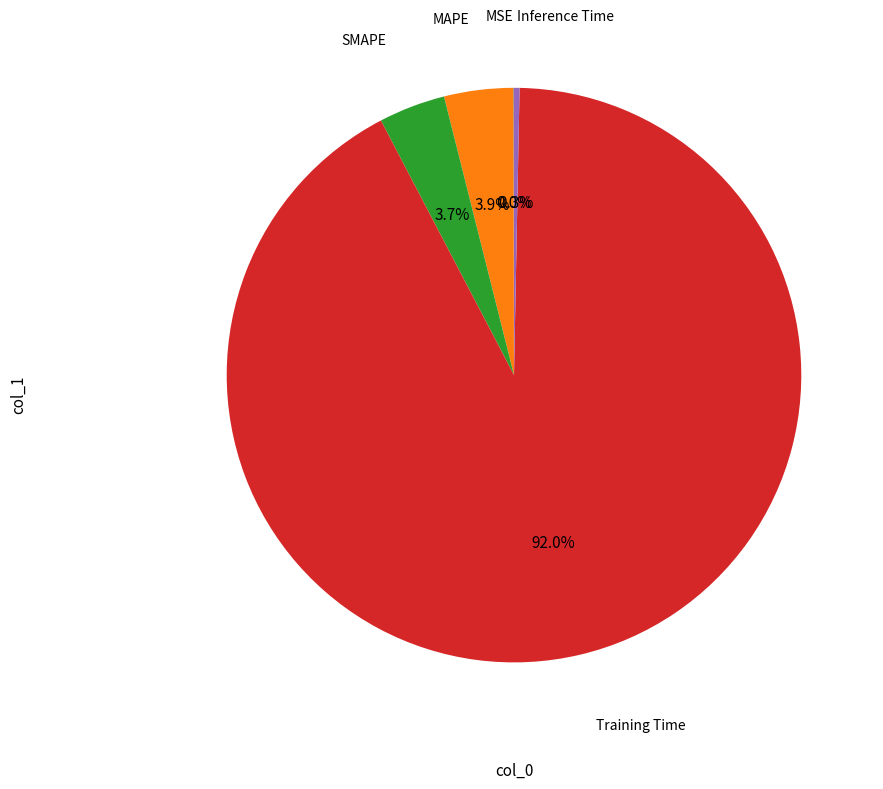

Does any single category account for the majority?

Yes